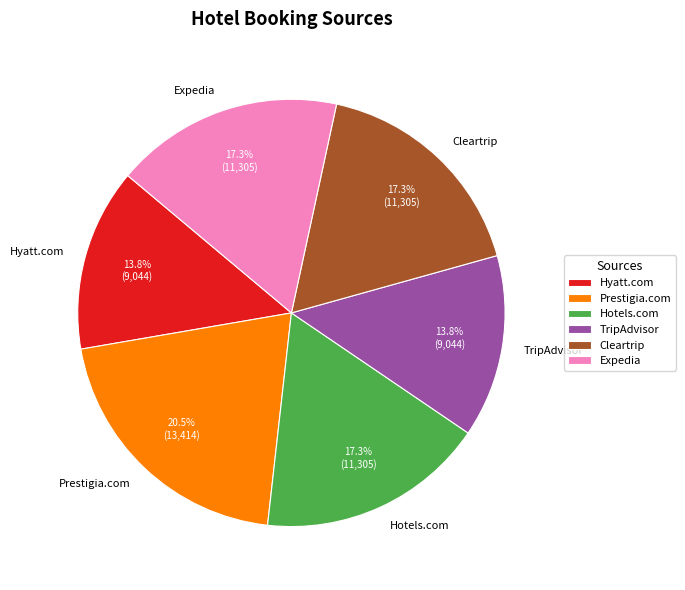

True or false: Expedia accounts for 25% of the total.

False